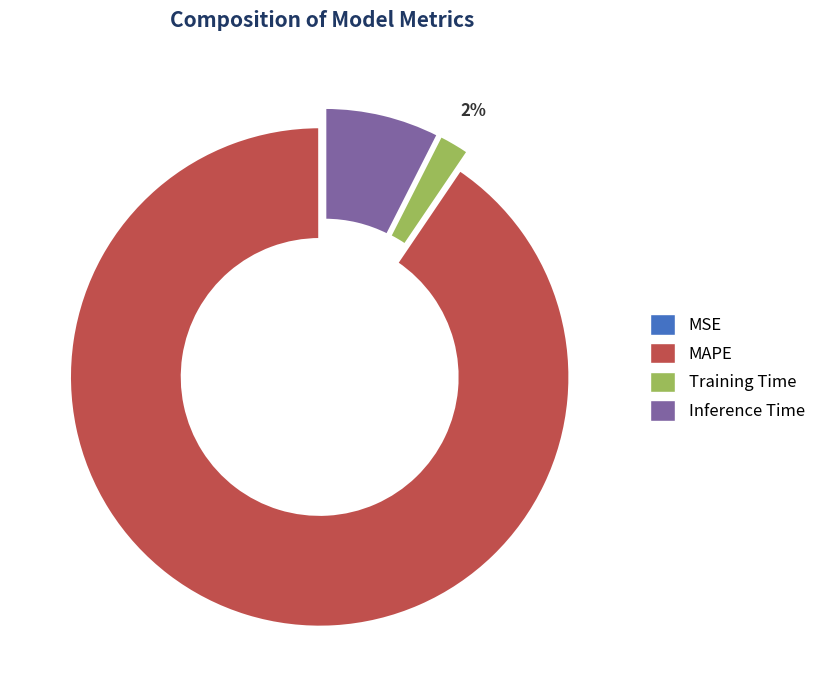

Do Inference Time and Training Time together represent more than half of the pie?

No